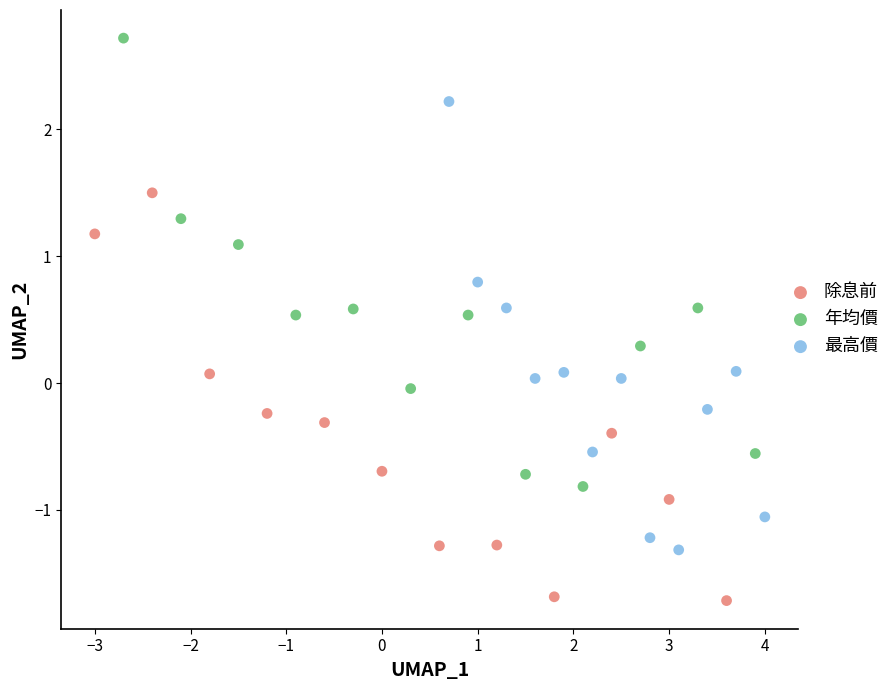

Which series contains the highest Y value?

年均價